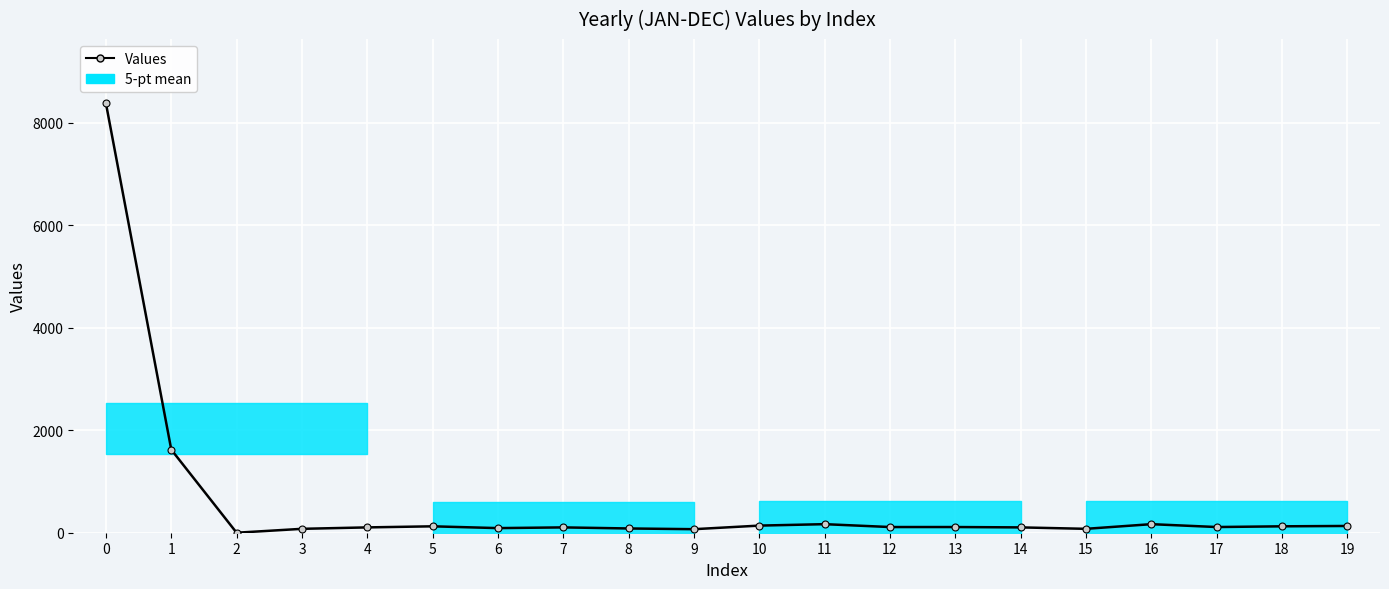

True or false: the data shows 132 at 19.

True